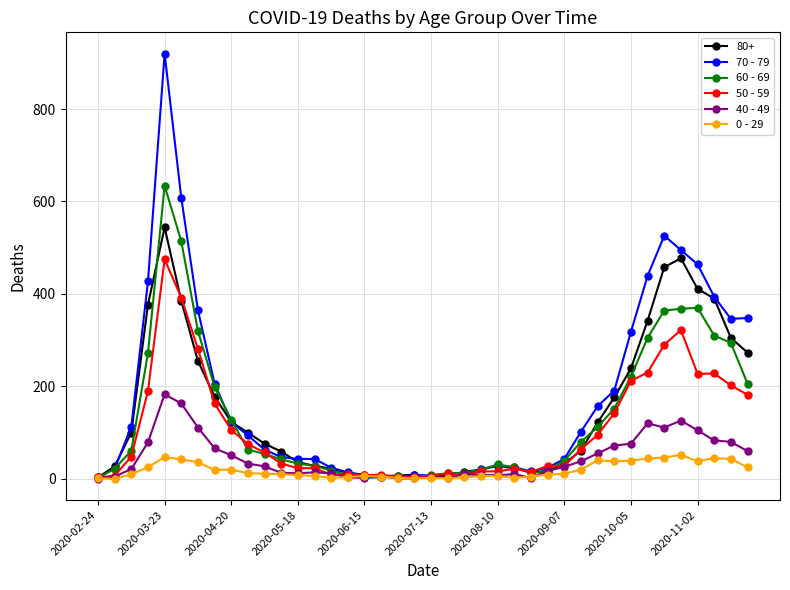

List the series in order of their peak value, lowest first.

0 - 29, 40 - 49, 50 - 59, 80+, 60 - 69, 70 - 79